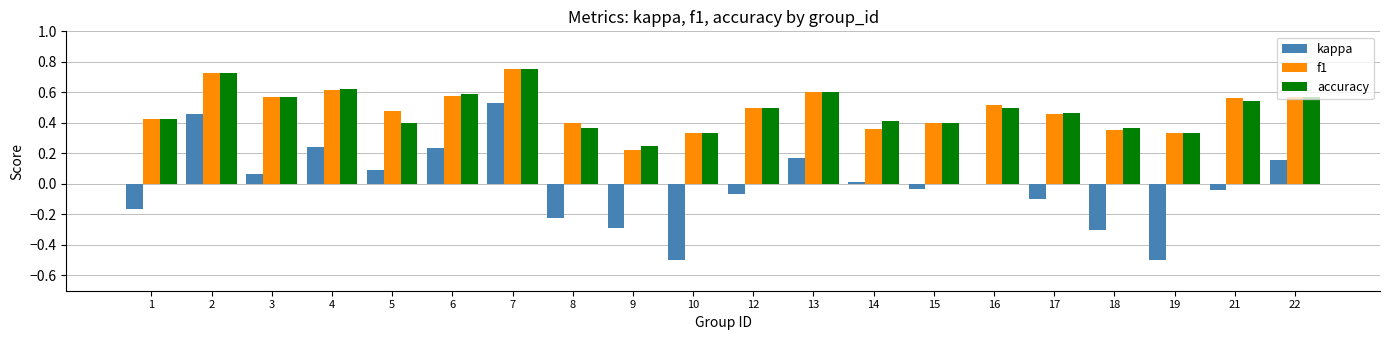

What is the sum of all kappa values?

-0.3